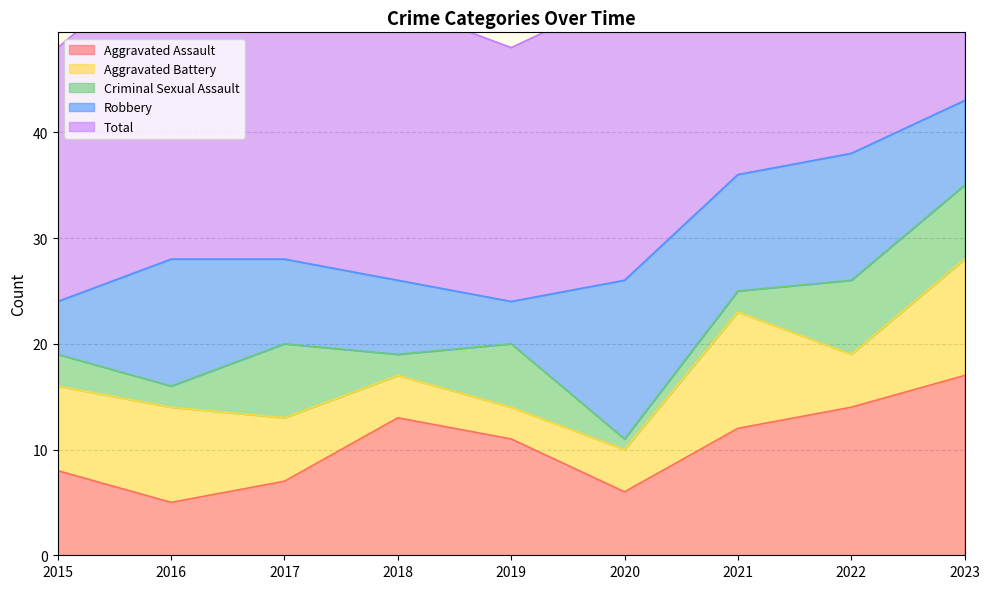

What is the sum of all Criminal Sexual Assault values?

37